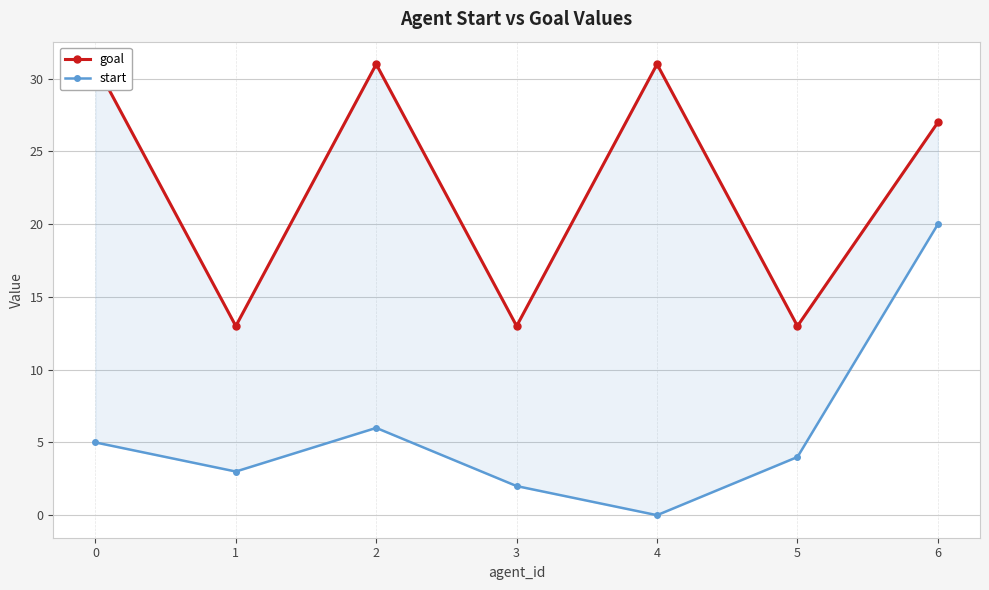

Which series has the largest total across all categories?

goal